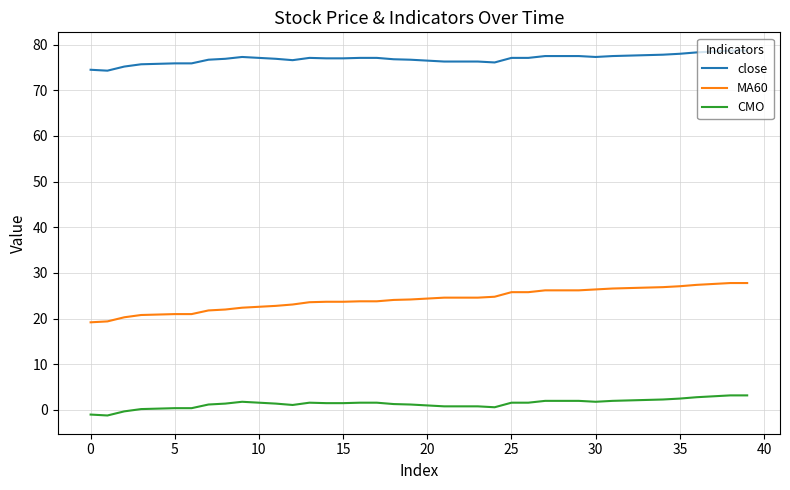

List the series in order of their peak value, lowest first.

CMO, MA60, close